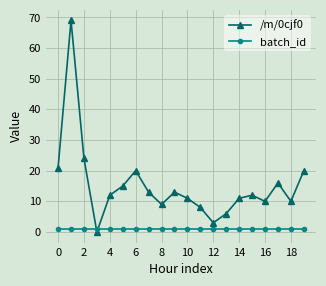

Which series ends up on top after the final intersection of /m/0cjf0 and batch_id?

/m/0cjf0